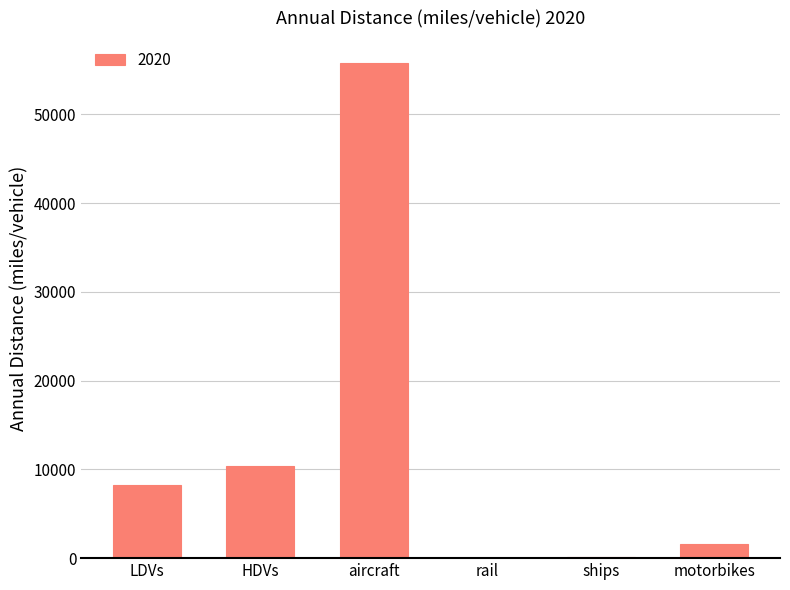

What value does the data have at HDVs?

10363.3